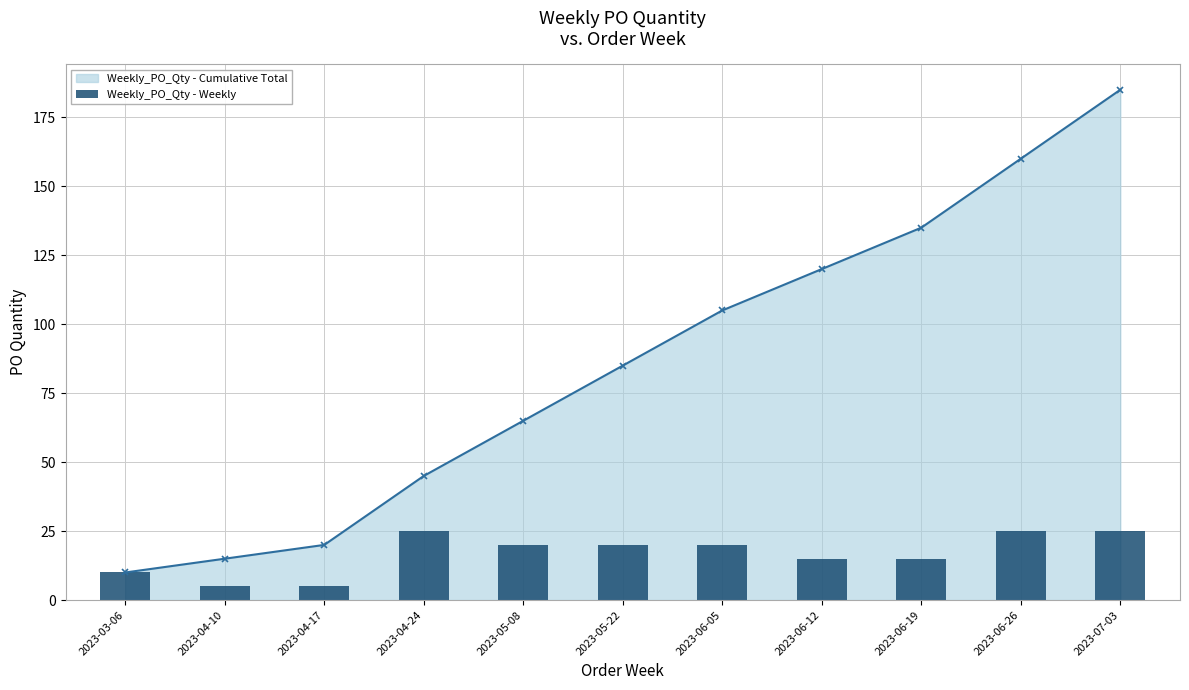

What is the difference between the maximum and minimum values?

20